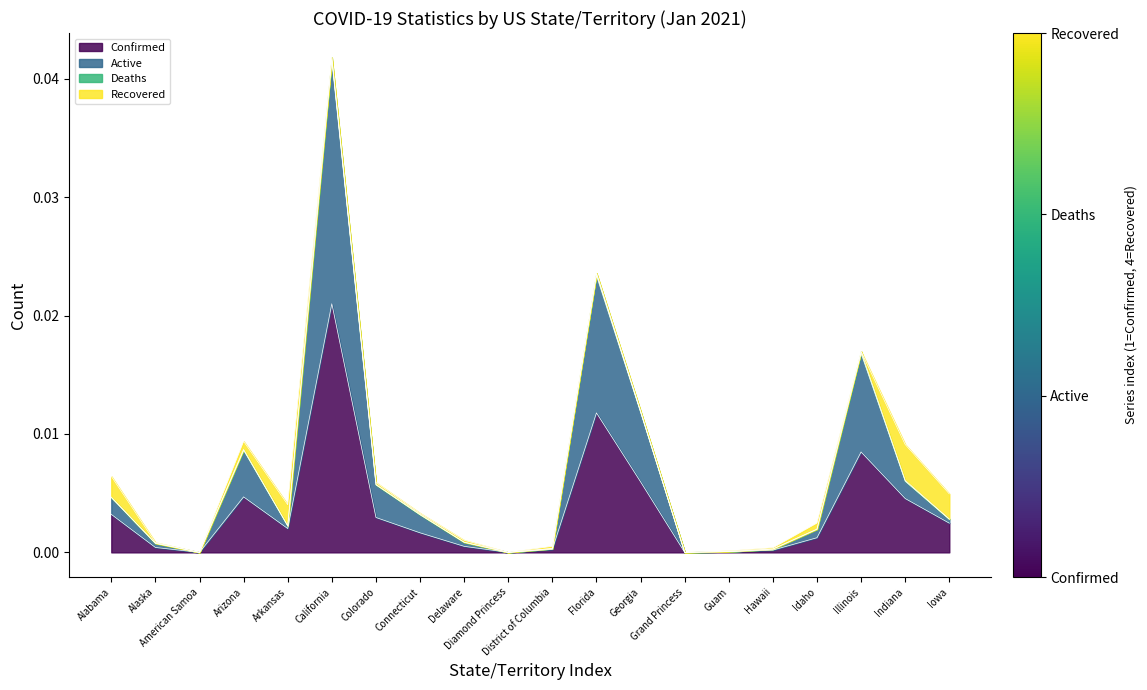

What position from the right is Delaware?

12